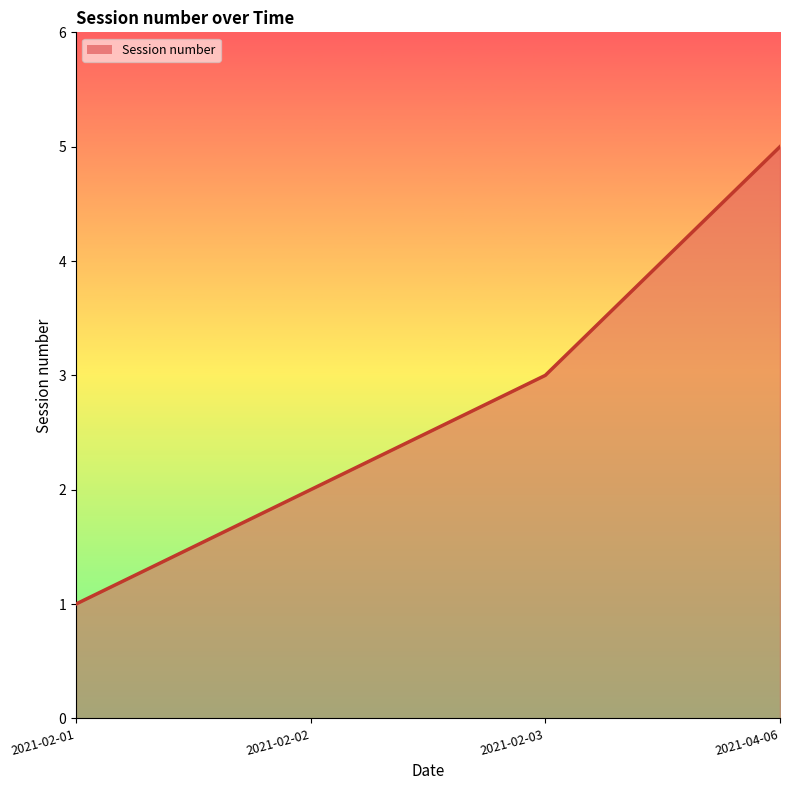

Does the chart display data point markers on the line(s)?

No